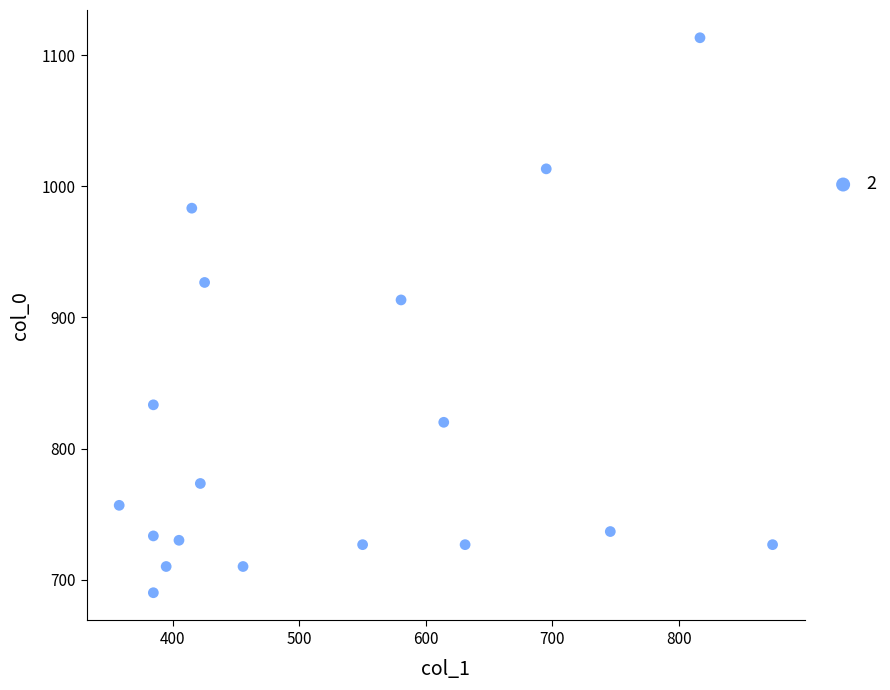

What is the range of X values (max minus min)?

516.4